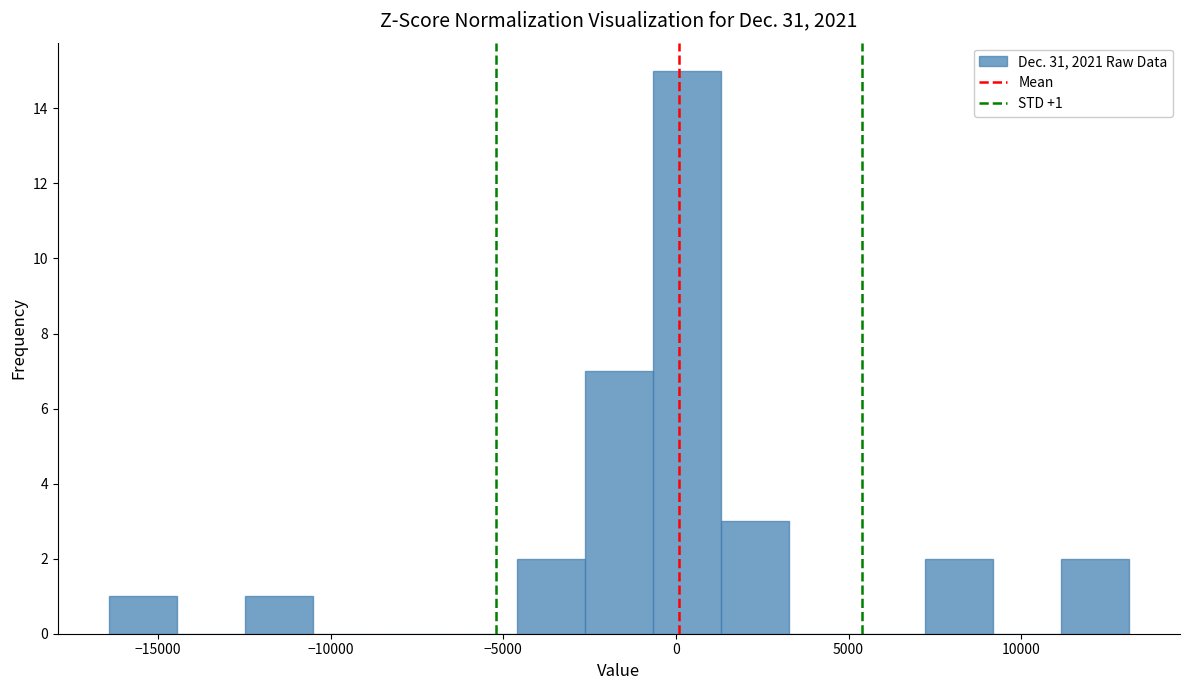

Read against the x-axis, roughly where is the centre of the tallest bar?

500